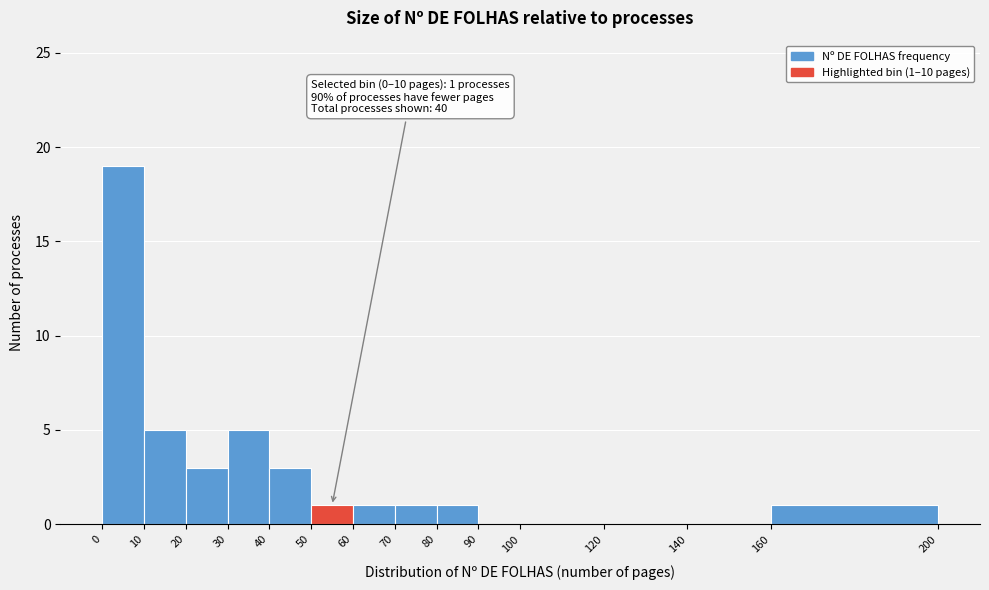

Over which range of the x-axis is the bar tallest?

0 to 10